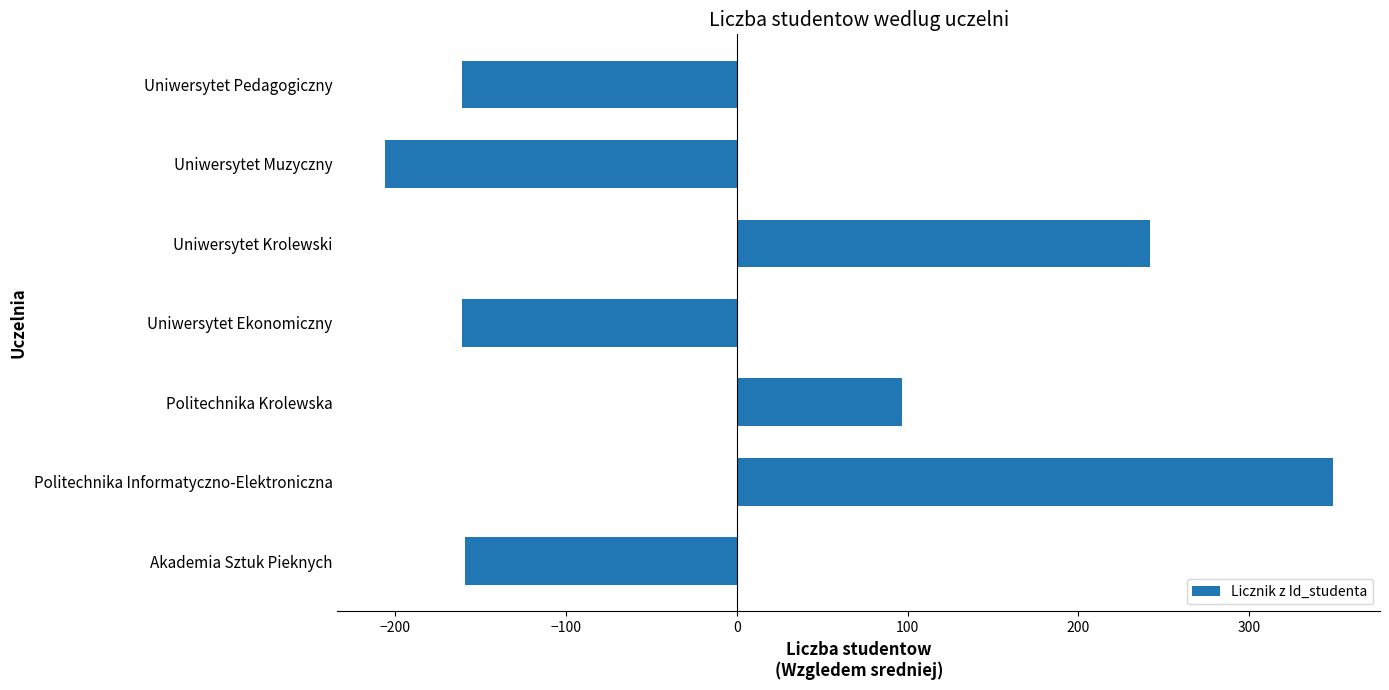

What is the difference between the values at Politechnika Informatyczno-Elektroniczna and Uniwersytet Pedagogiczny?

510.0